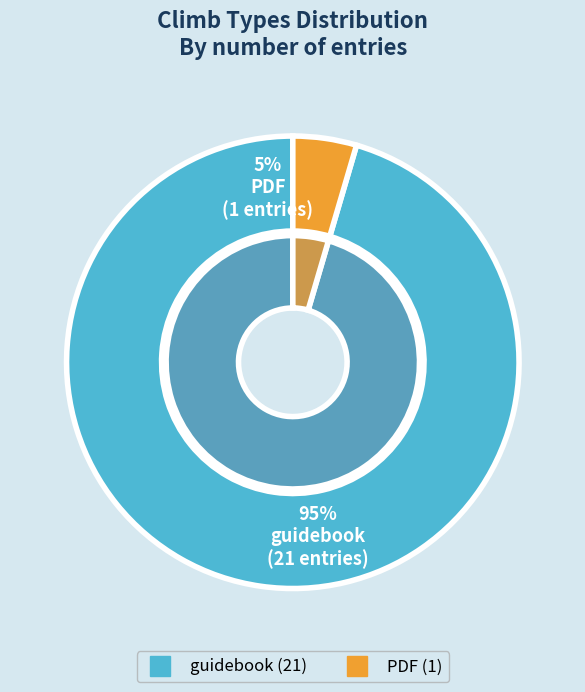

The guidebook slice represents 95% of the pie. True or false?

True